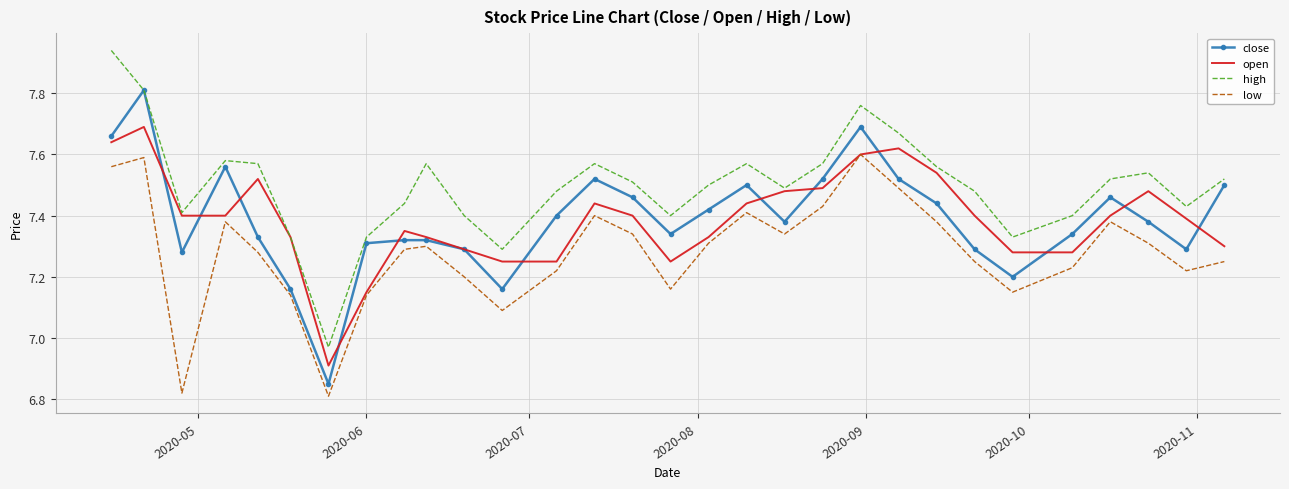

True or false: high and low intersect in this chart.

False